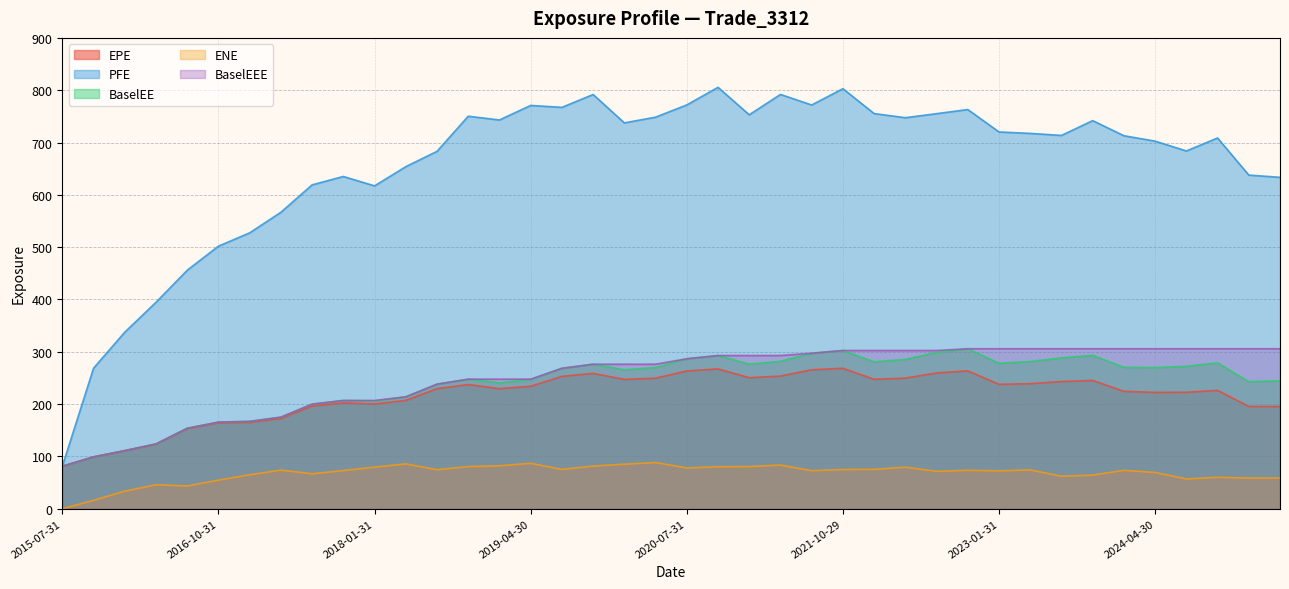

How many distinct data groups are displayed?

5